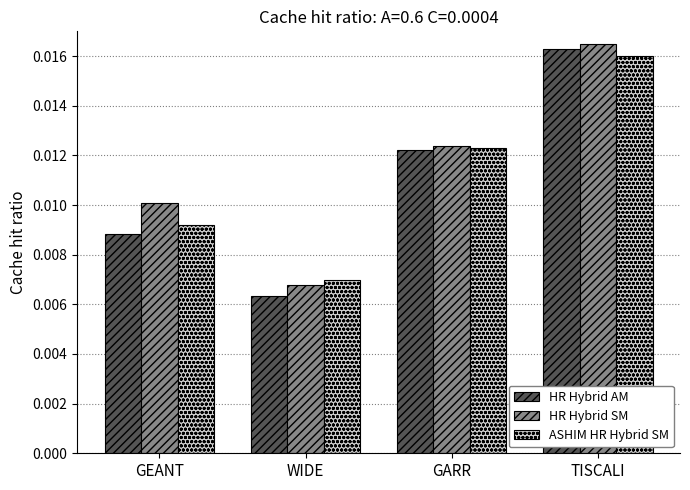

Which series has the largest range (max minus min)?

HR Hybrid AM